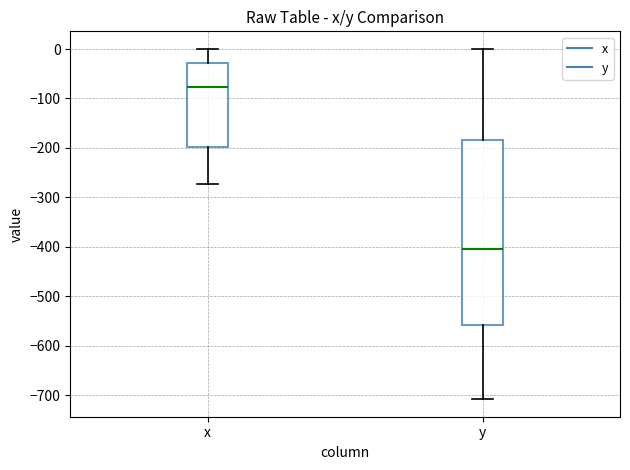

Reading left to right, read every box against the y-axis: the position of its median line, the range the box covers, and the ends of its whiskers. The values are not printed on the chart, so give them approximately, as read against the axis.

x: median -80, box -200 to -30, whiskers -270 to 0
y: median -400, box -560 to -180, whiskers -710 to 0